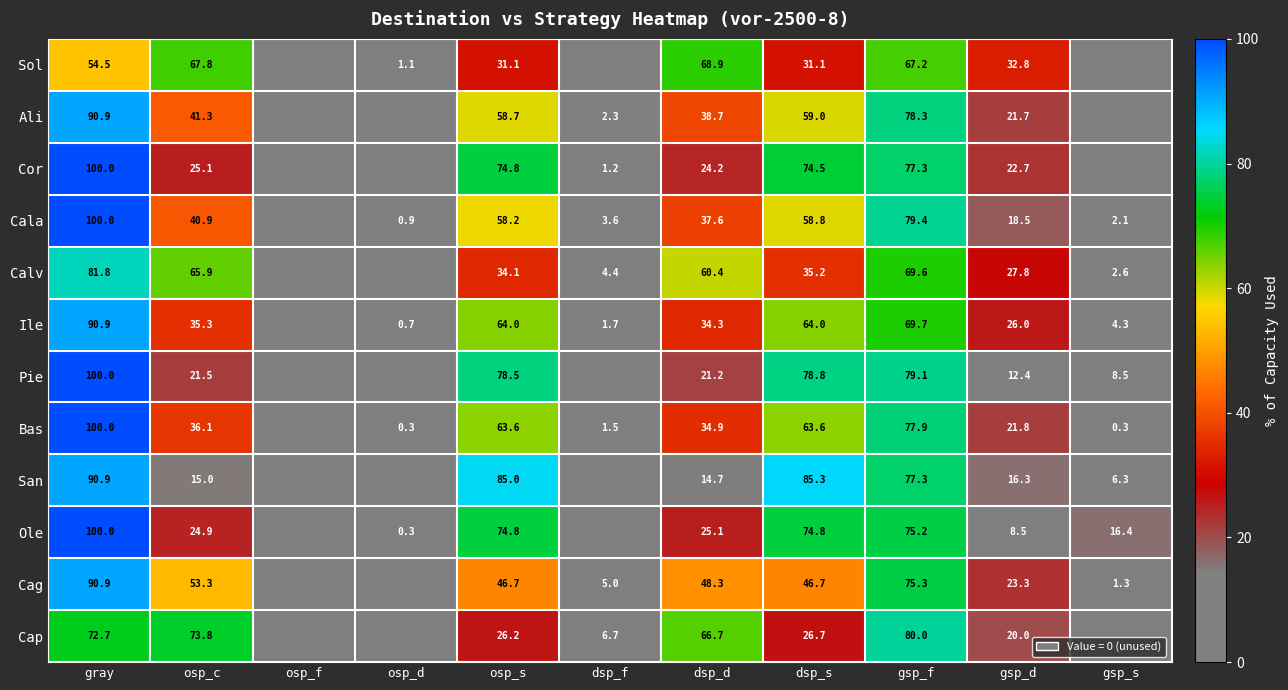

Between gray and osp_c, which series saw the biggest shift?

Pie